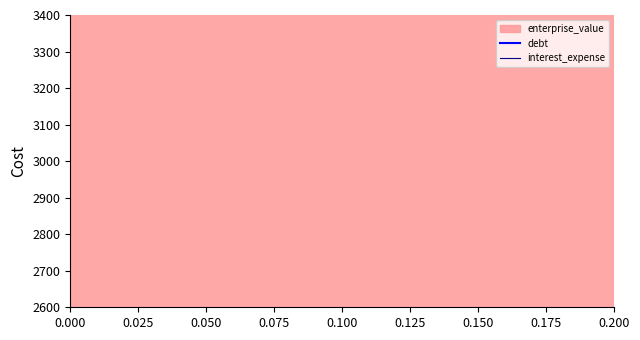

How many data points does each series have?

21